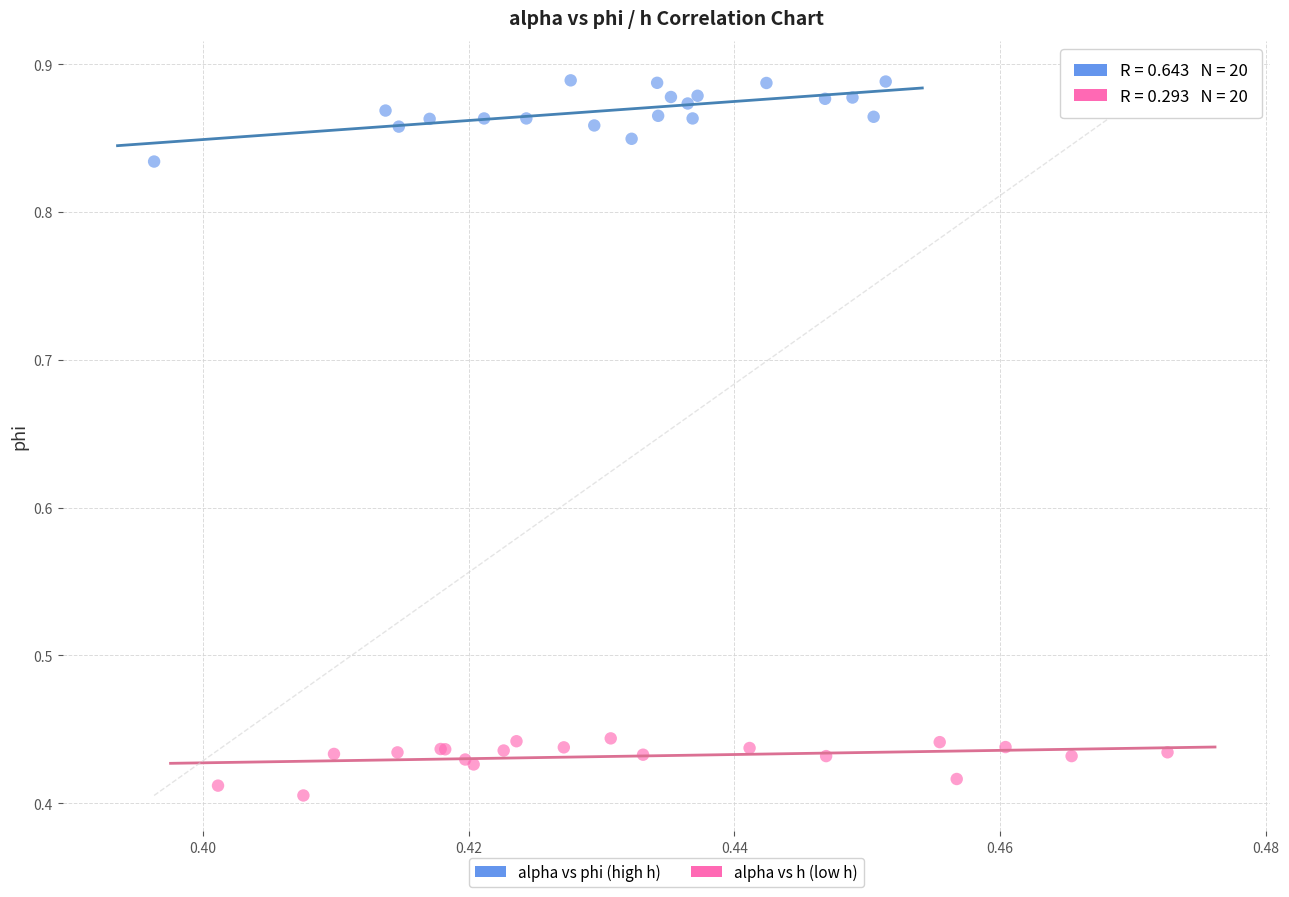

Which series has the widest spread of Y values?

alpha vs phi (high h)